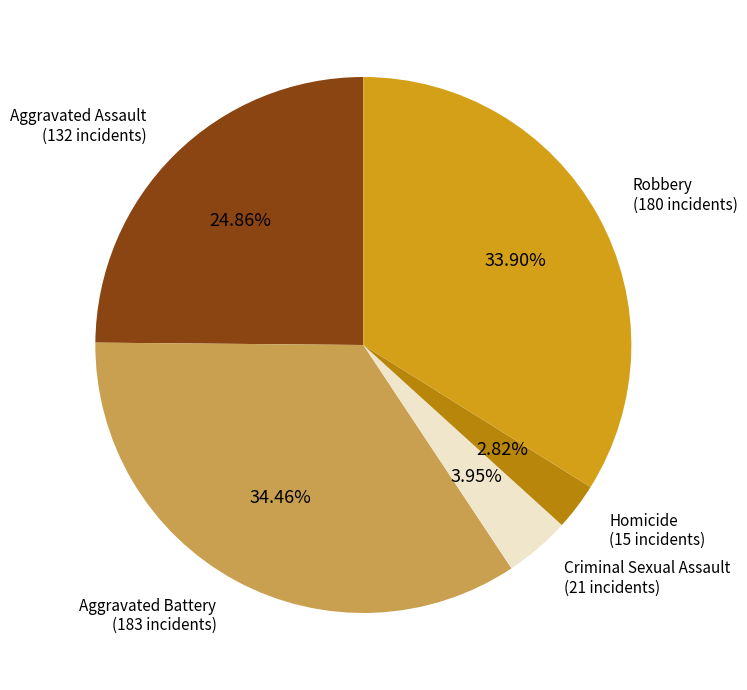

Which has a higher value, Aggravated Battery or Homicide?

Aggravated Battery